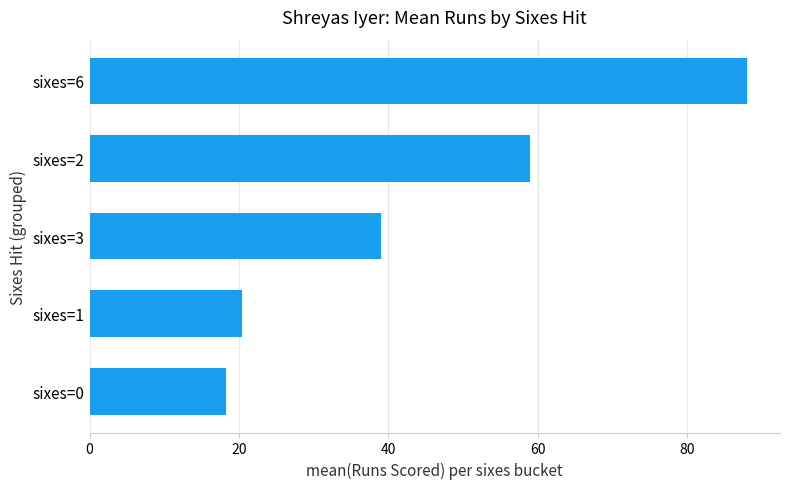

Which category has the highest value across all series?

sixes=6